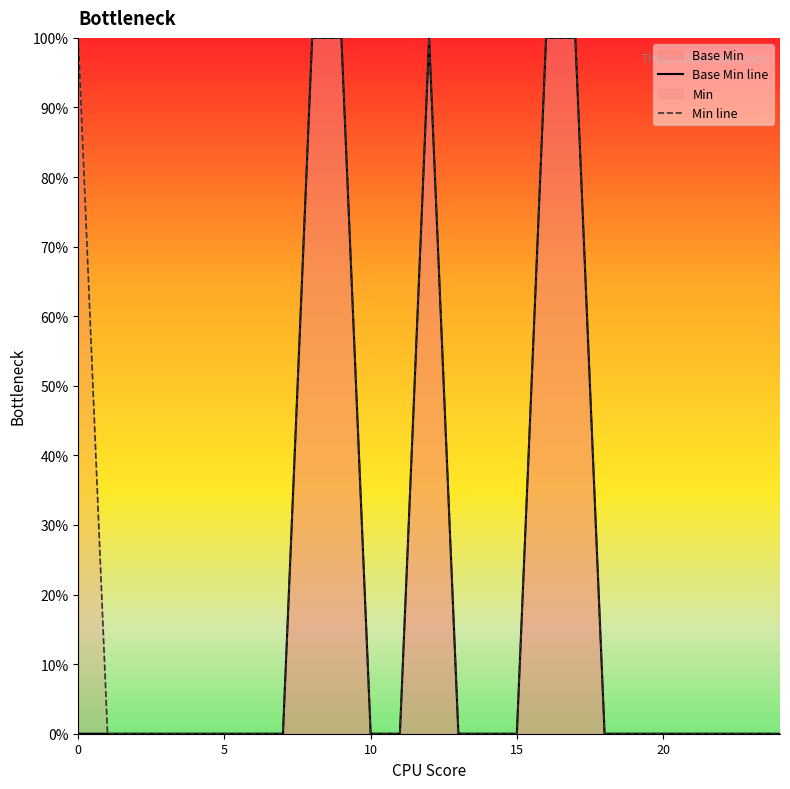

Count the Base Min line values in the range 0 to 1.

25